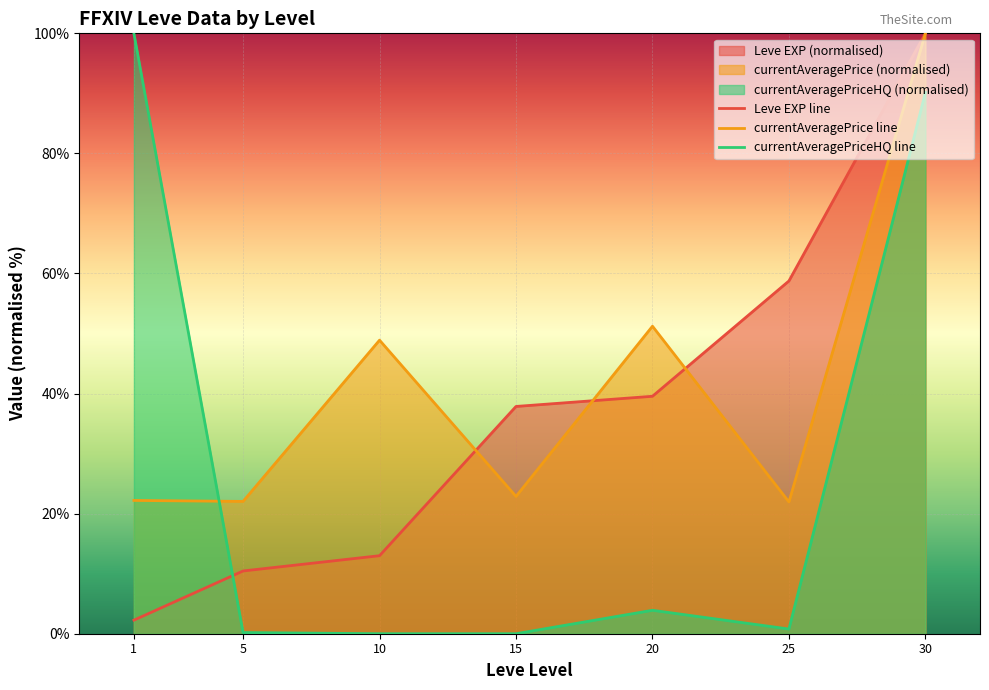

What is the sum of all currentAveragePrice line values?

289.2